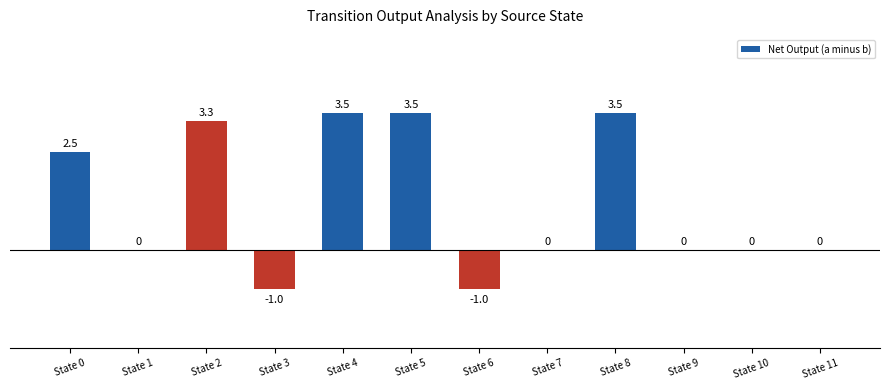

What is the change in value from State 4 to State 6?

-4.5